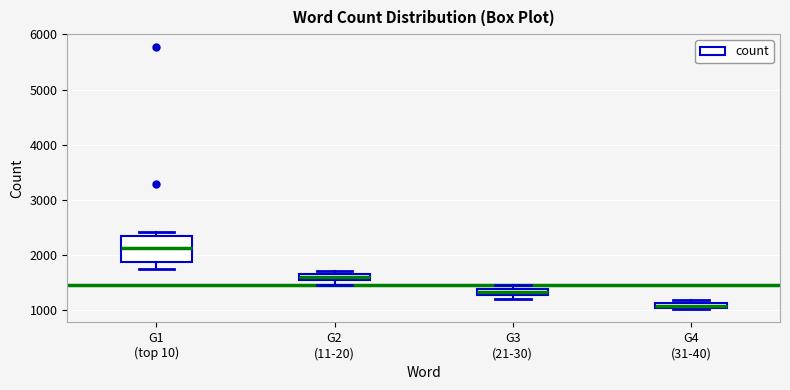

Which box's median line is the highest?

G1 (top 10)